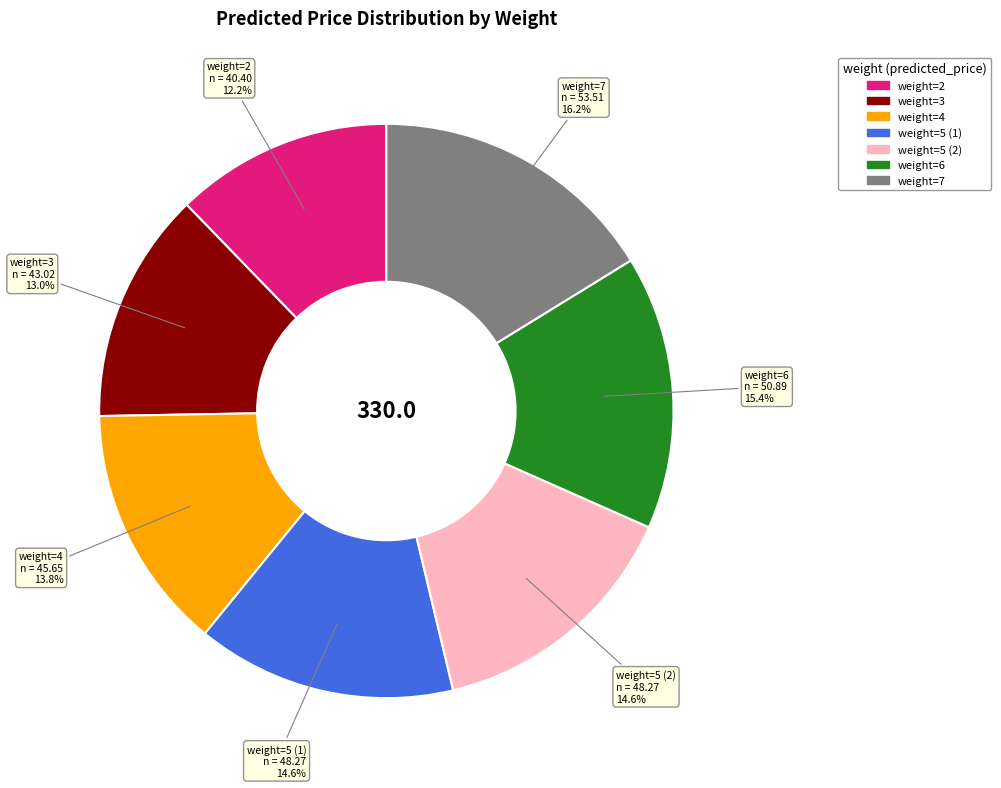

Is there any slice that represents more than half of the pie?

No